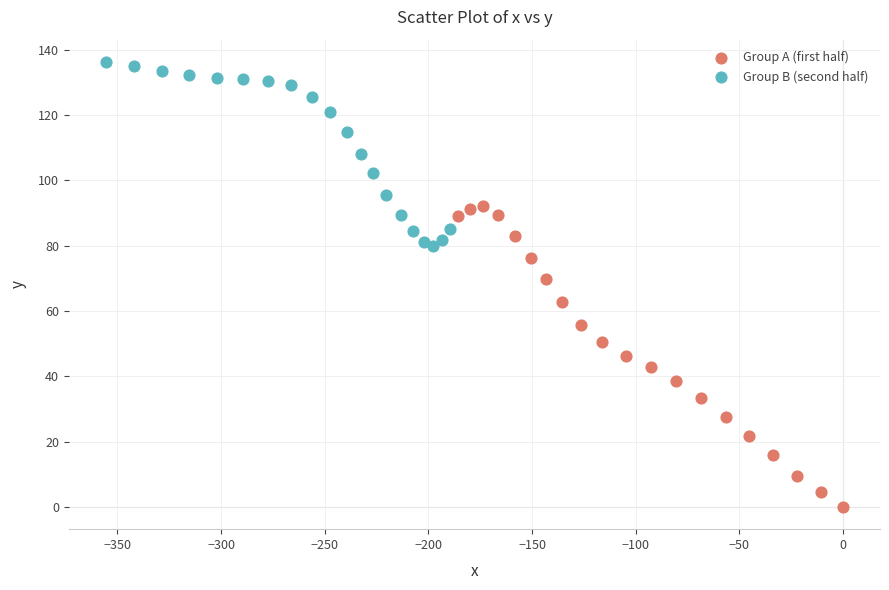

Which series reaches the maximum Y coordinate?

Group B (second half)